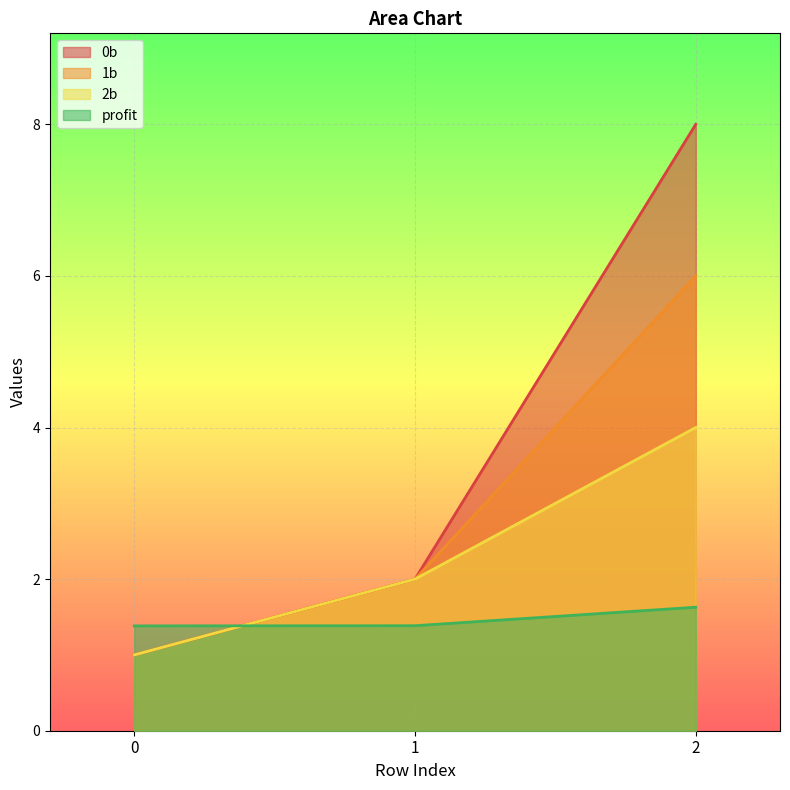

Reading left to right, extract all data points from this chart.

0b: 0=1.0	1=2.0	2=8.0
1b: 0=1.0	1=2.0	2=6.0
2b: 0=1.0	1=2.0	2=4.0
profit: 0=1.4	1=1.4	2=1.6